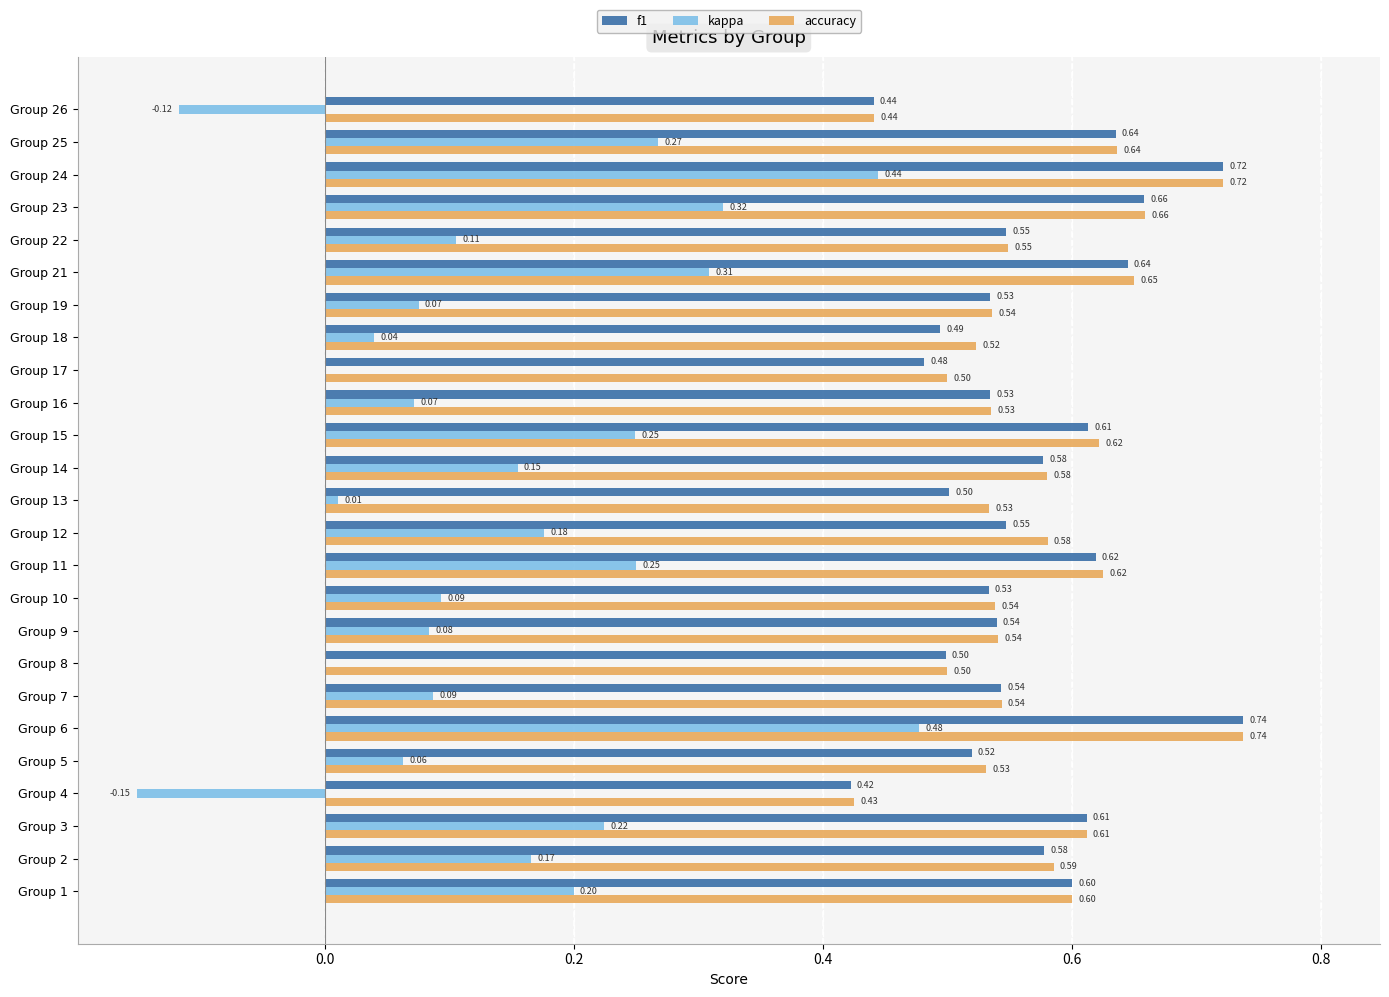

What is the sum of the f1 values at Group 5 and Group 23?

1.2